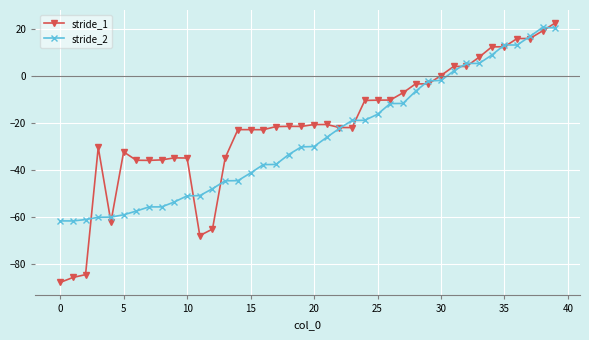

Does the chart have visible grid lines?

Yes